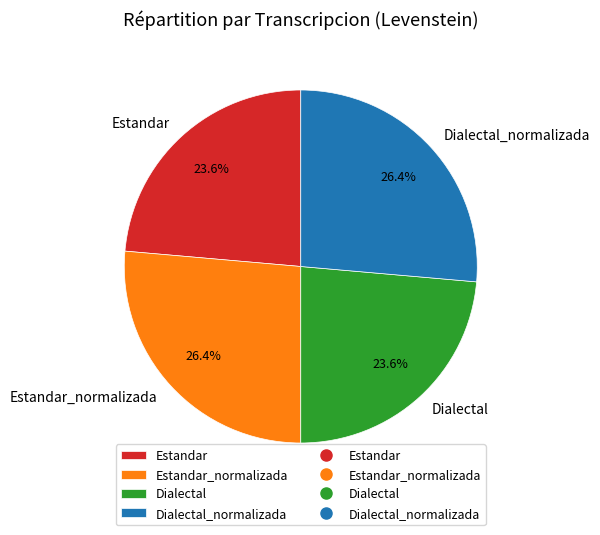

Which has a higher value, Estandar or Dialectal_normalizada?

Dialectal_normalizada